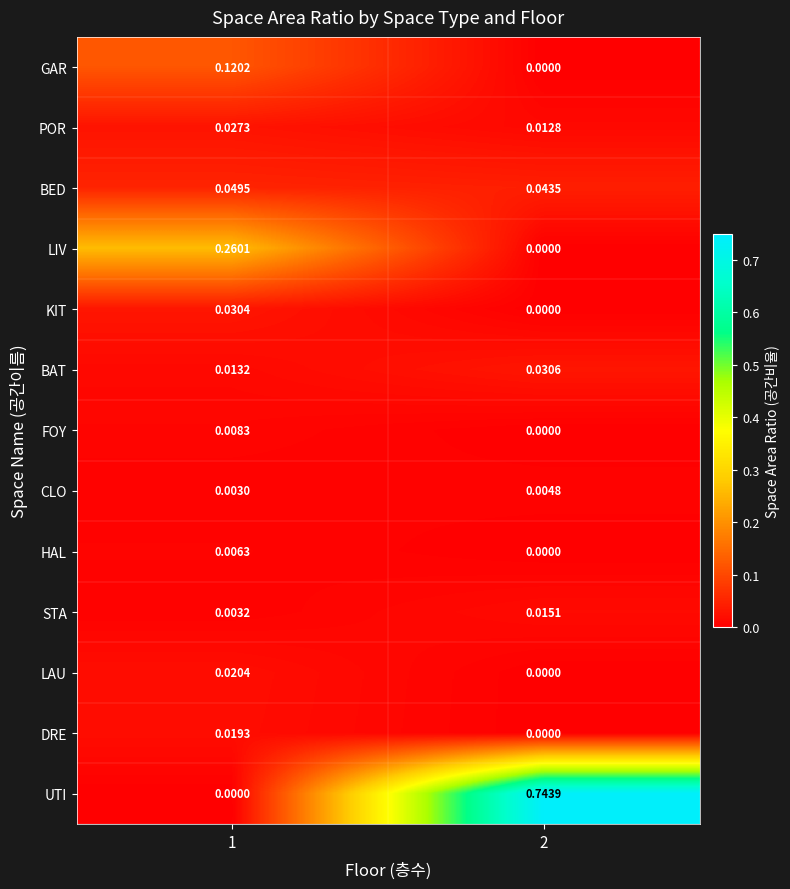

Which series changed the most between 1 and 2?

UTI